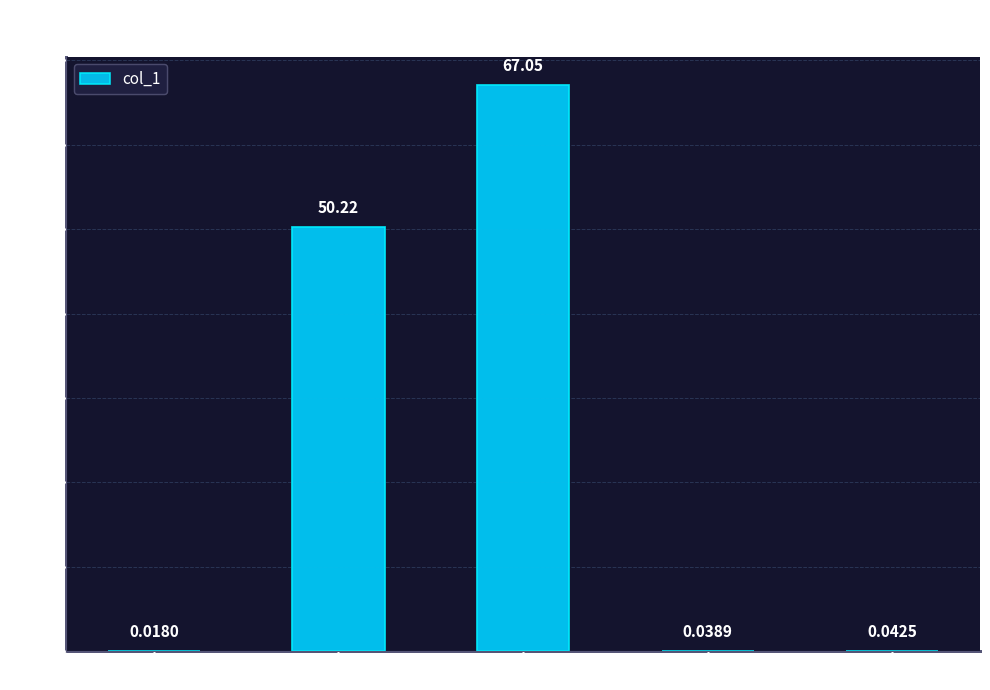

Count the number of data series in this chart.

1